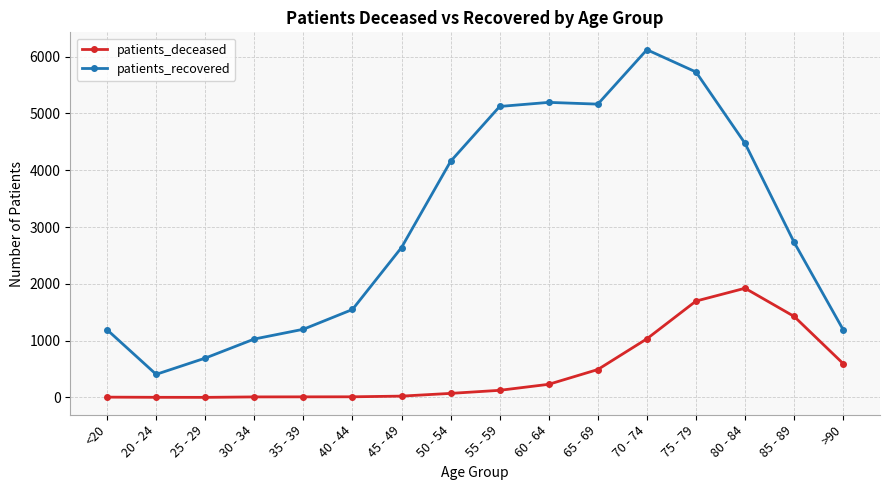

What is the label of the 5th point from the right?

70 - 74